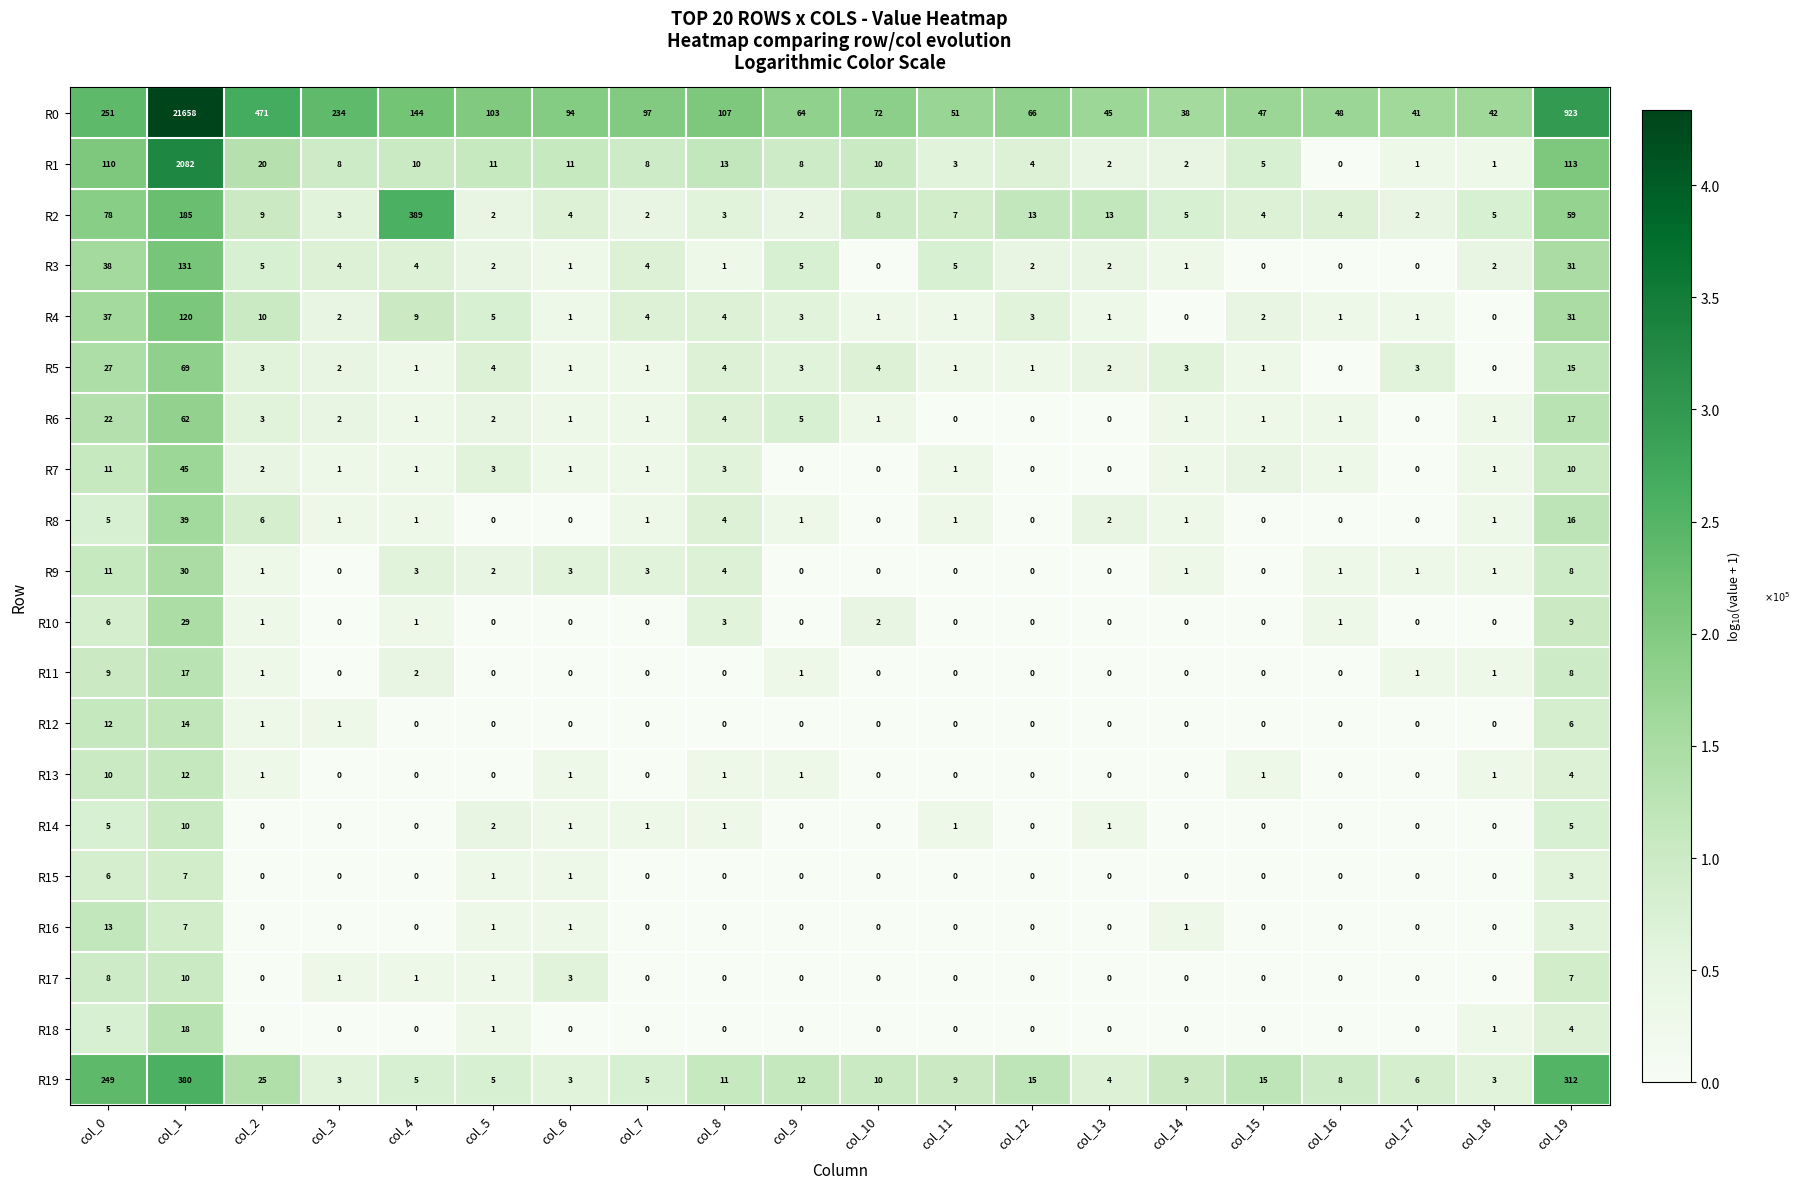

Which series has the largest total across all categories?

R0